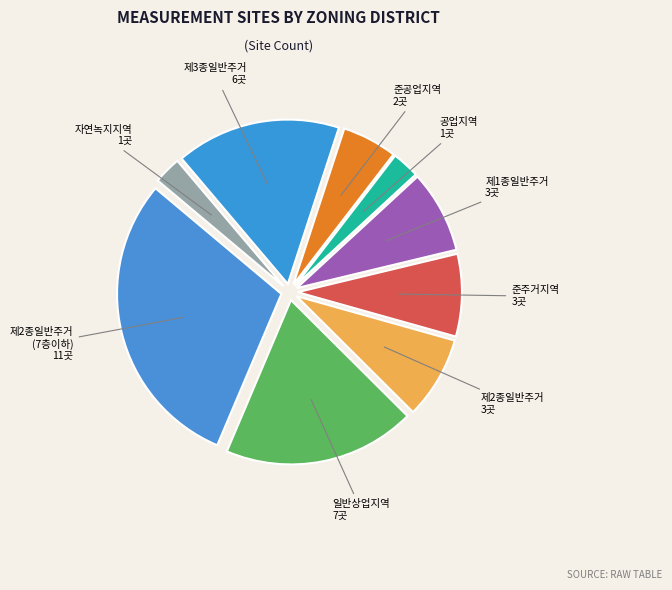

Which slice is the smallest?

공업지역